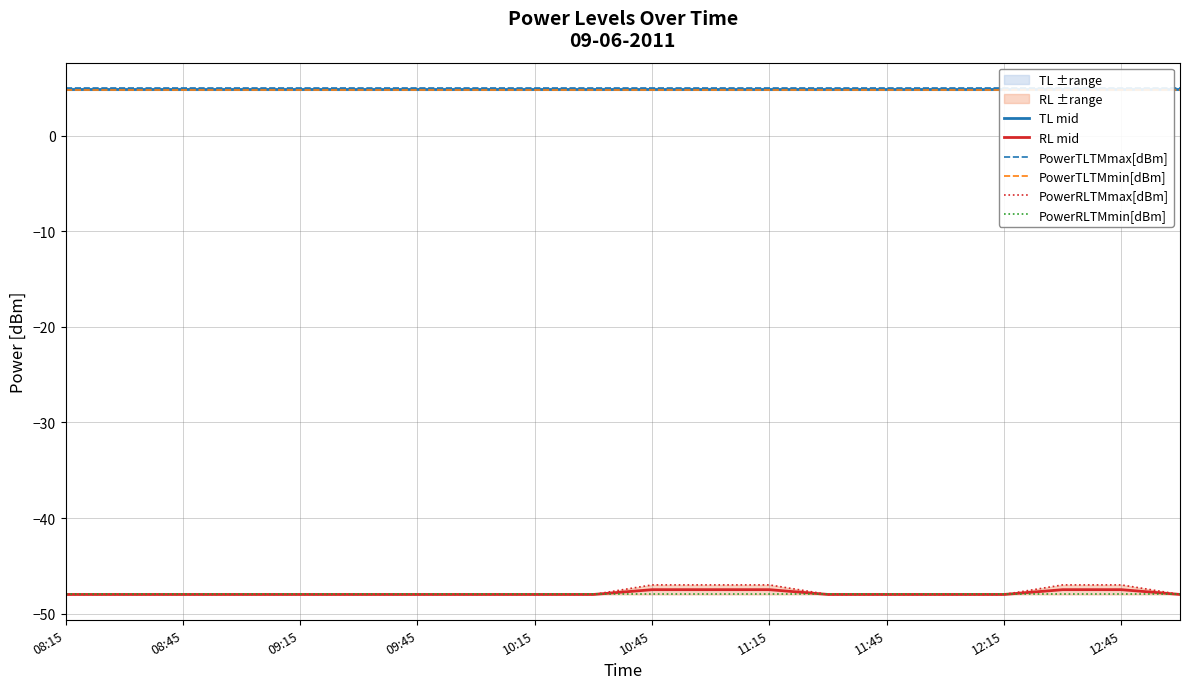

What is the minimum value for RL mid?

-48.0